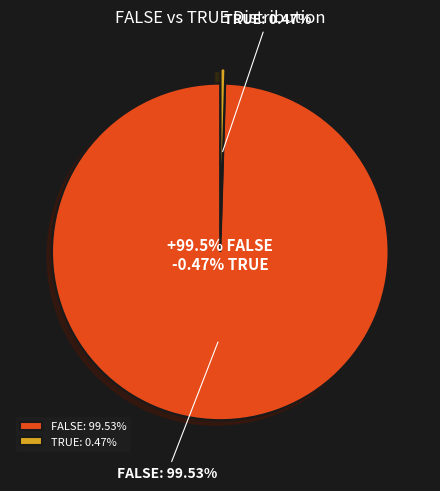

Is it true that FALSE is 99% of the pie?

False